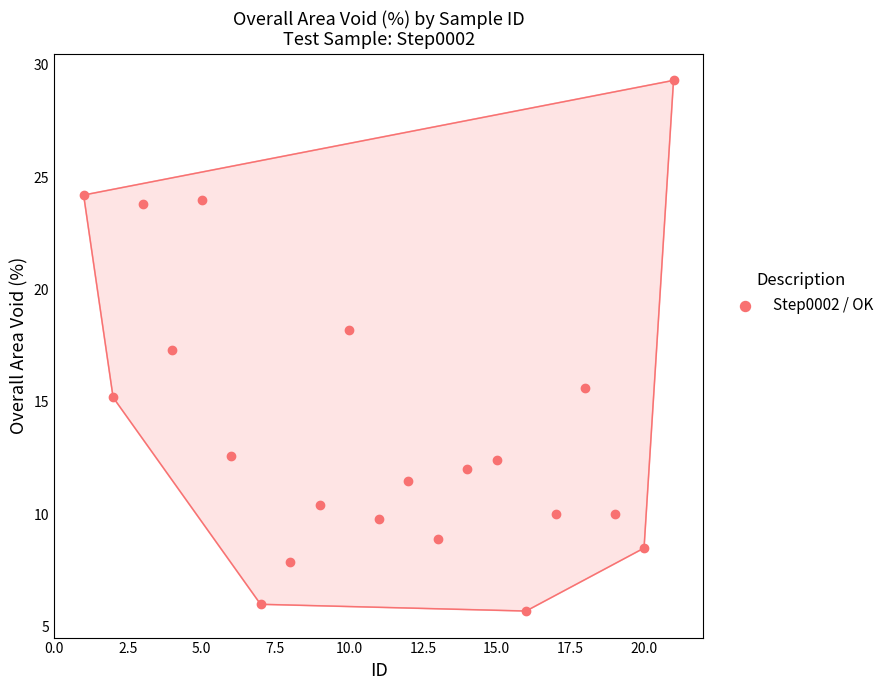

What Y value in the scatter plot is closest to 17?

17.3